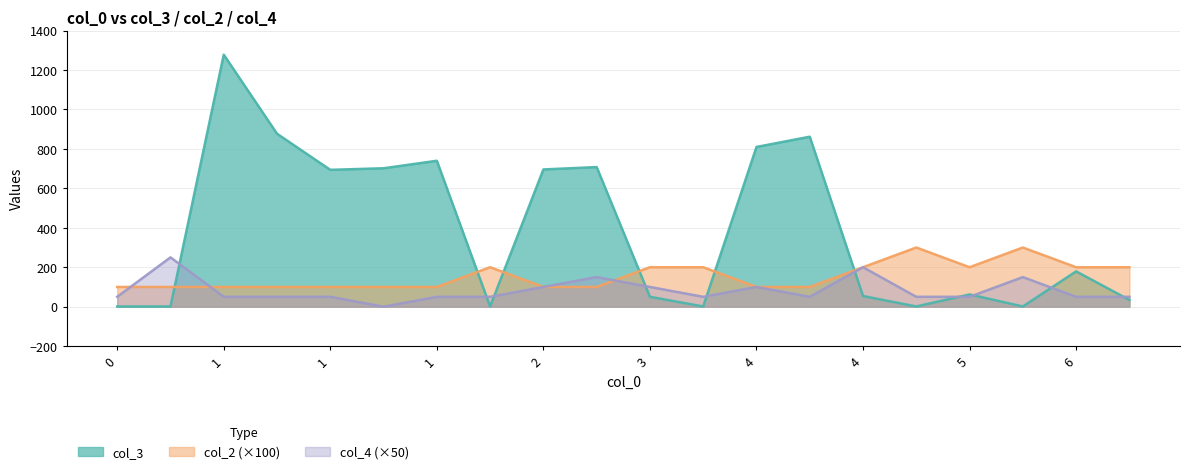

At which category does col_2 reach its first local peak?

2